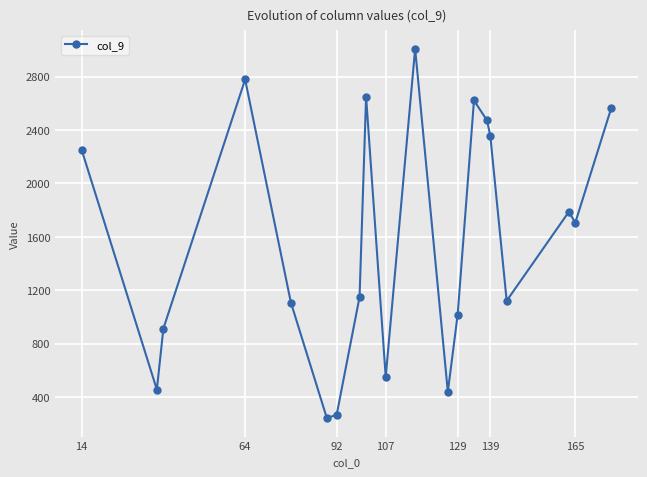

What is the greatest value displayed?

3008